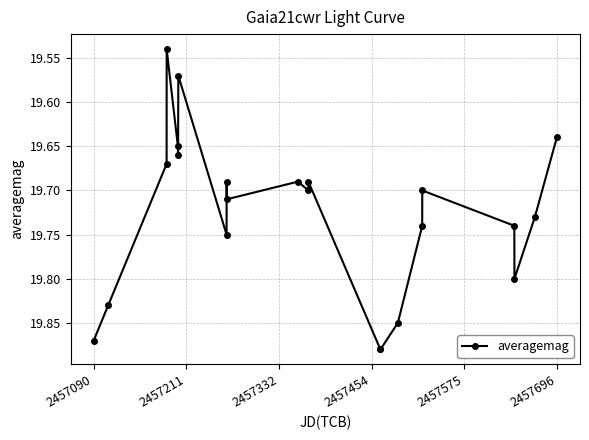

Count the values in the range 19 to 20.

22